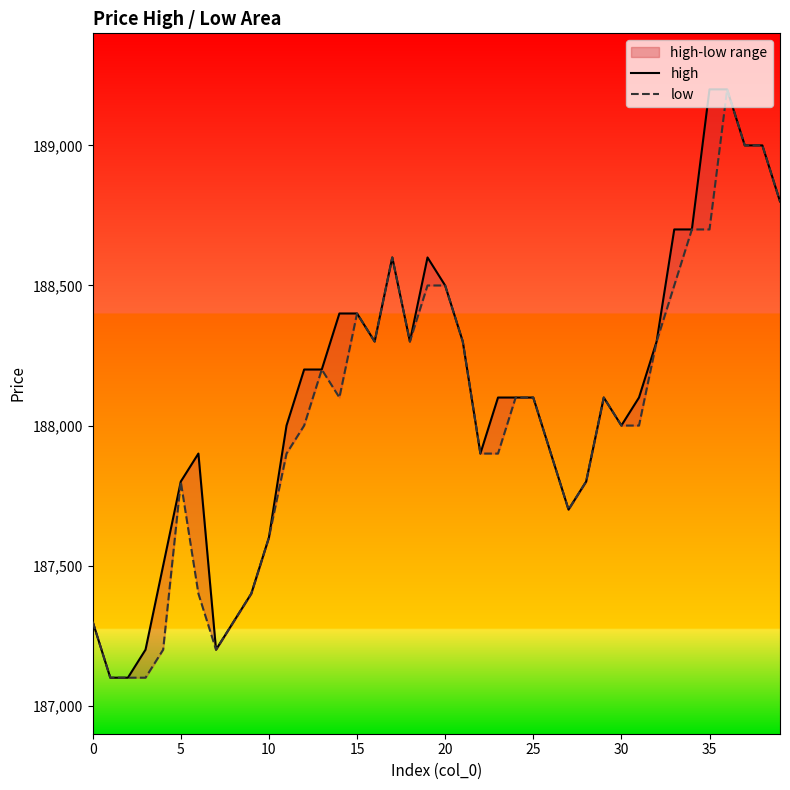

Which series has the largest range (max minus min)?

high